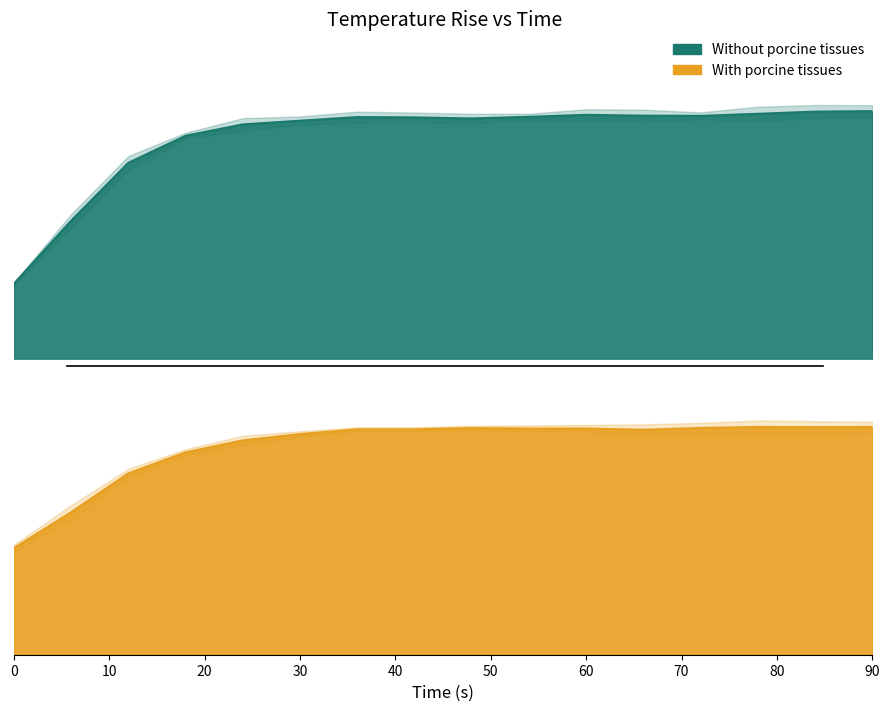

Reading left to right, what are all the values shown in this chart?

Without porcine tissues: 24.2	44.6	63.4	72.1	75.8	77.0	78.2	78.1	77.7	78.3	78.9	78.6	78.6	79.2	79.9	80.1
With porcine tissues: 23.1	30.9	39.4	43.9	46.5	47.9	48.9	48.9	49.2	49.1	49.1	48.8	49.2	49.4	49.4	49.4